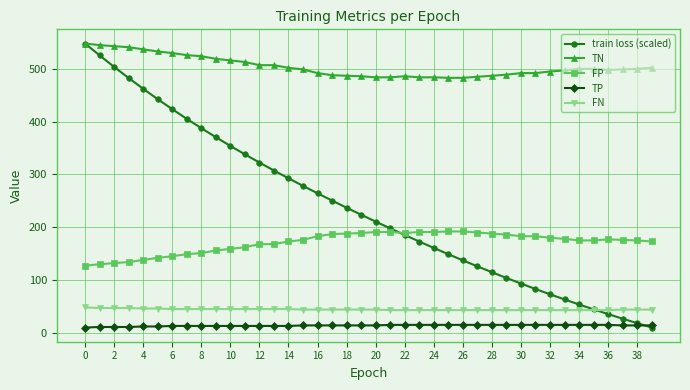

What is the lowest value of the TN series?

483.0